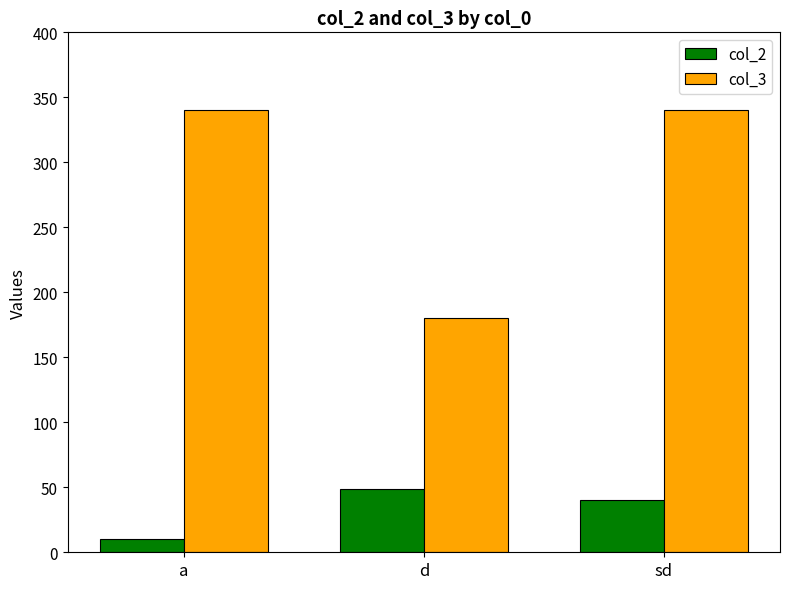

What is the sum of all col_3 values?

860